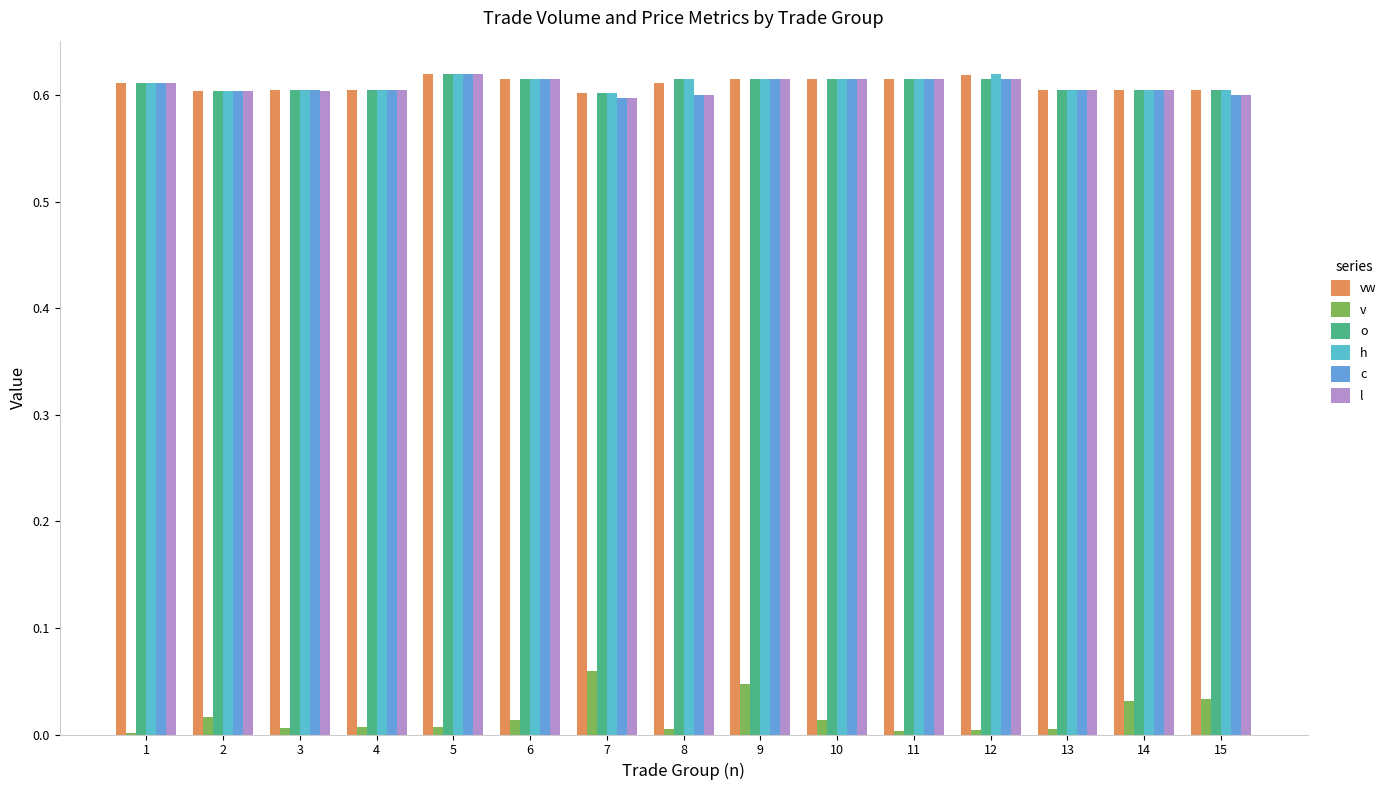

What is the total value across all series at 10?

3.1